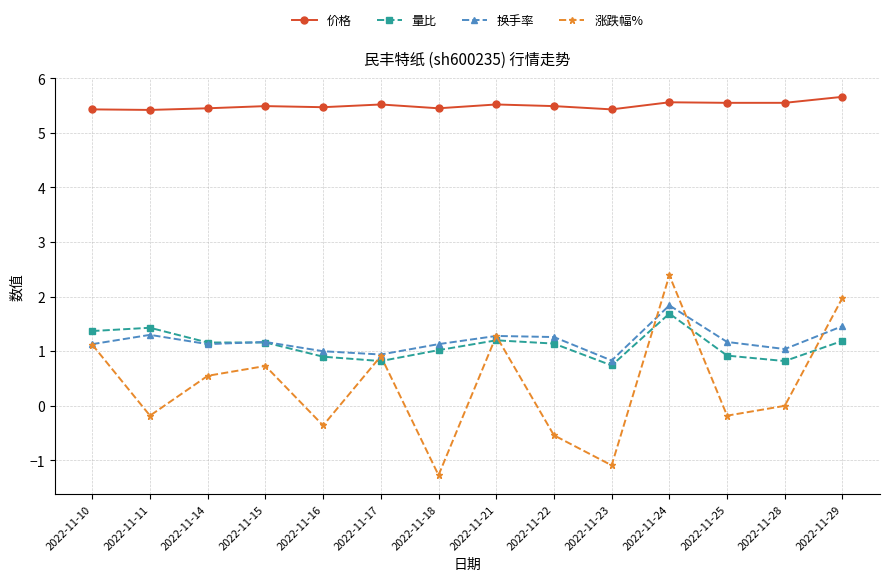

The value of 换手率 at 2022-11-11 is 1.3. True or false?

True